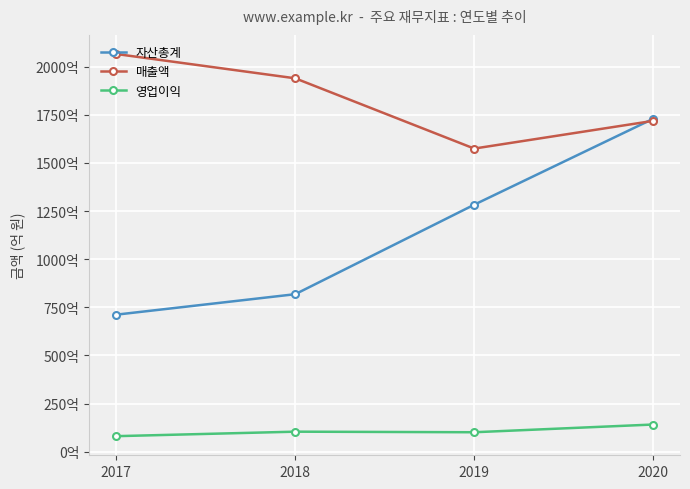

Which series has the widest spread of values?

자산총계